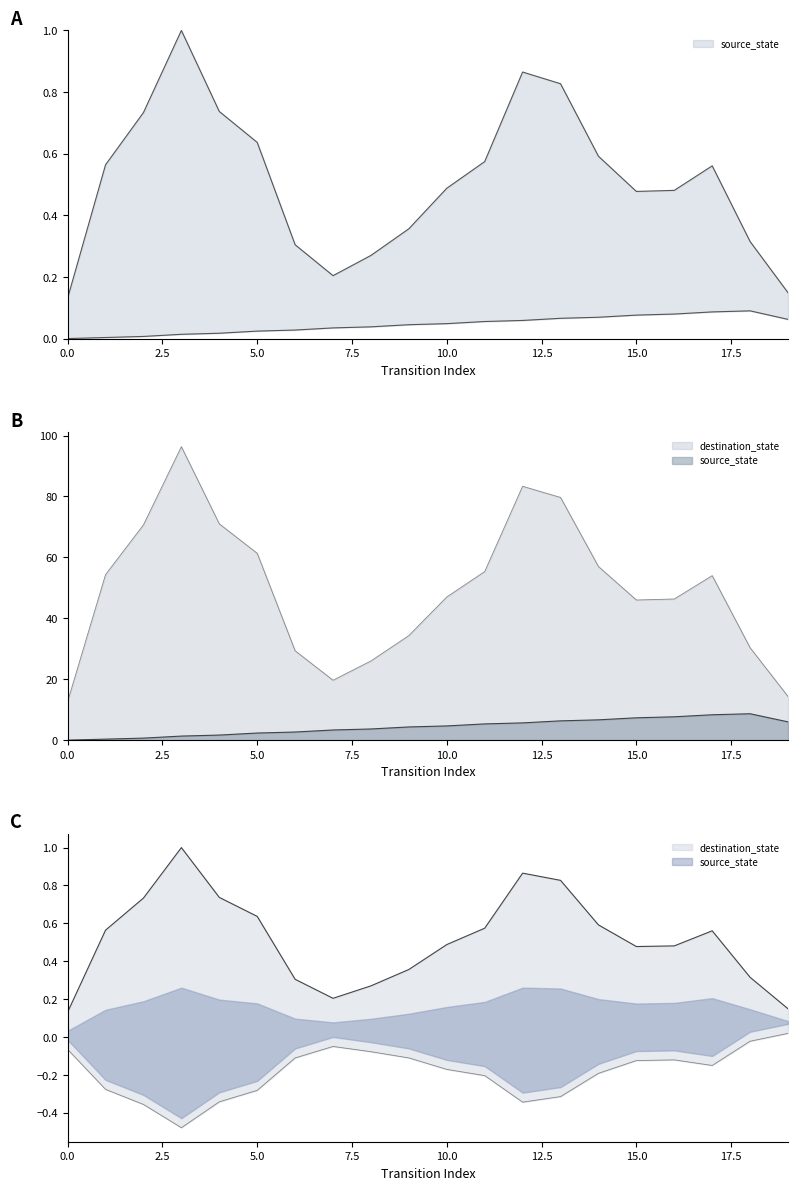

True or false: source_state has a value of 2 at 2.

False